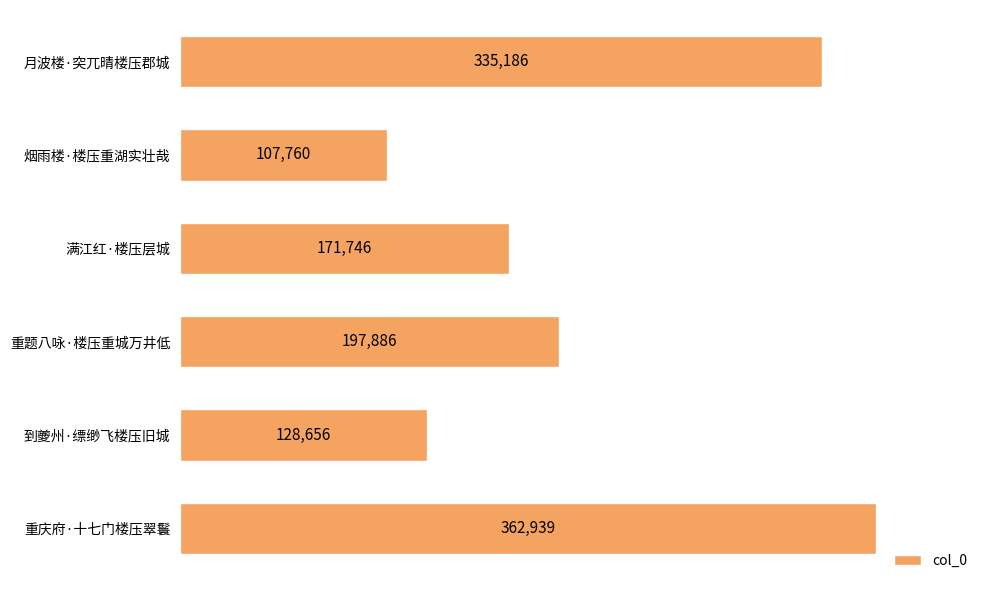

Reading bottom to top, what are all the values shown in this chart?

362939	128656	197886	171746	107760	335186